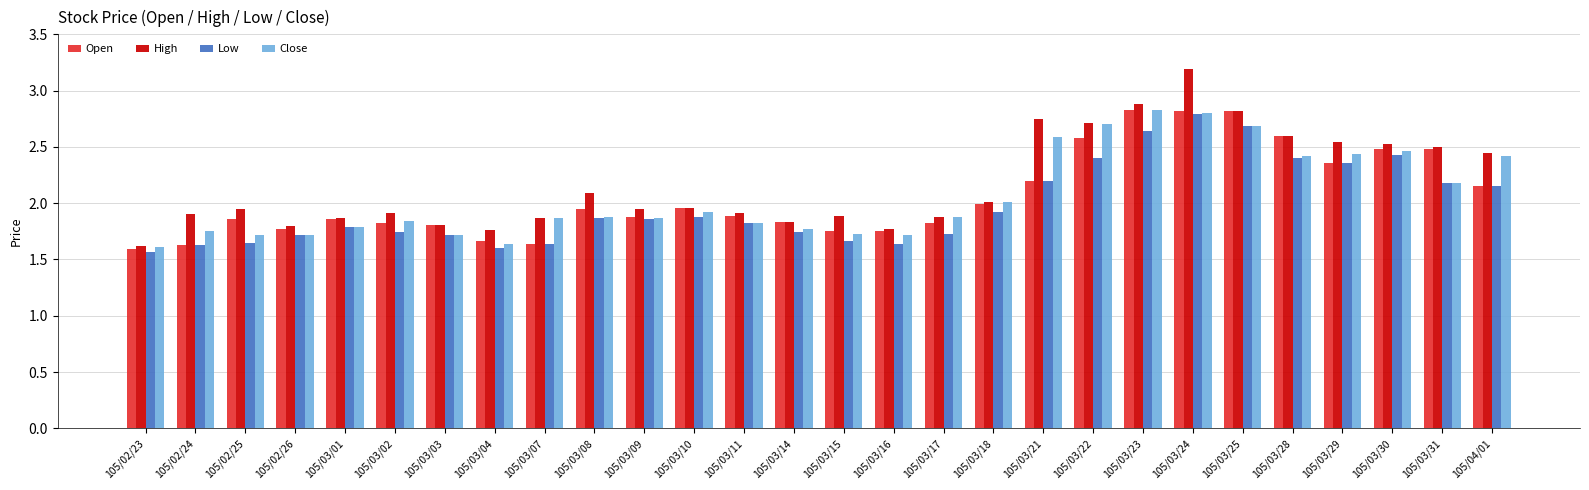

Which category has the highest value across all series?

105/03/24